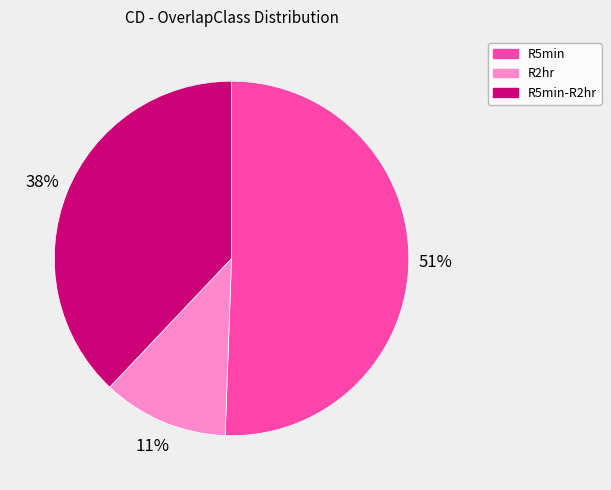

Does any single category account for the majority?

Yes